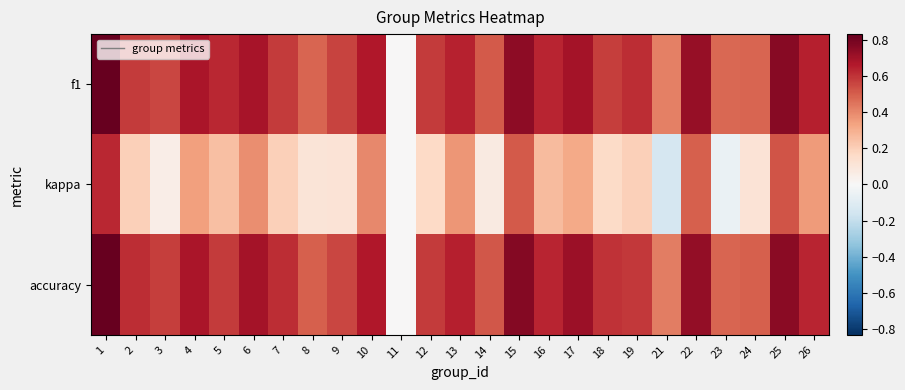

Between 4 and 5, which is larger?

4